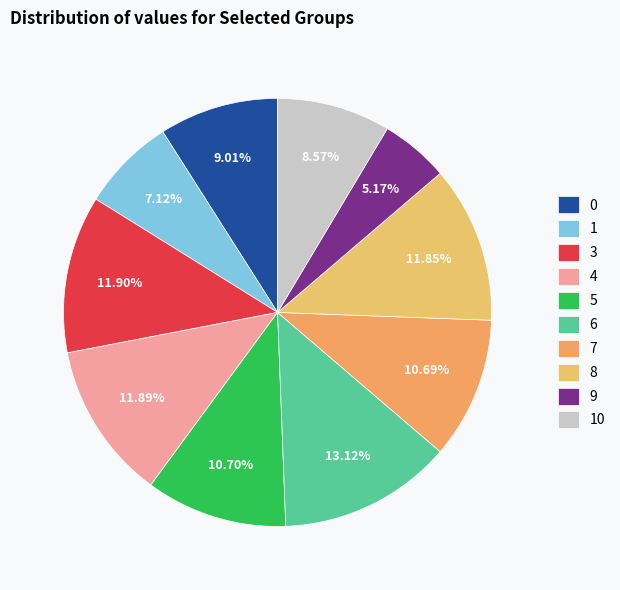

How many segments does this pie chart have?

10